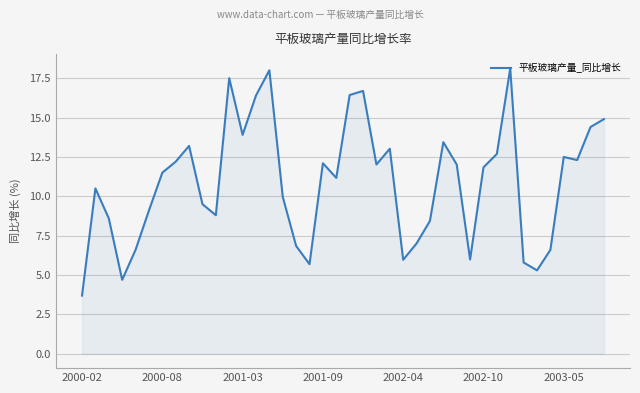

What is the maximum value shown in the chart?

18.1